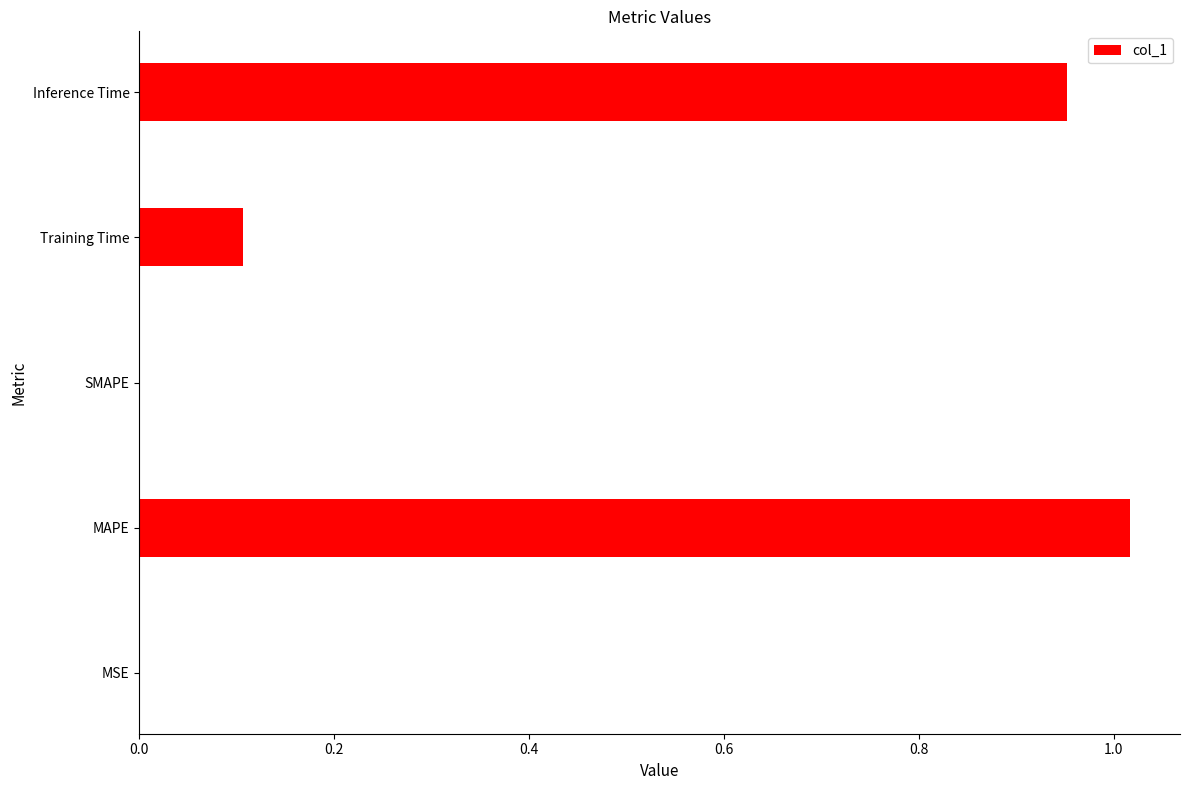

What is the sum of all values?

2.1